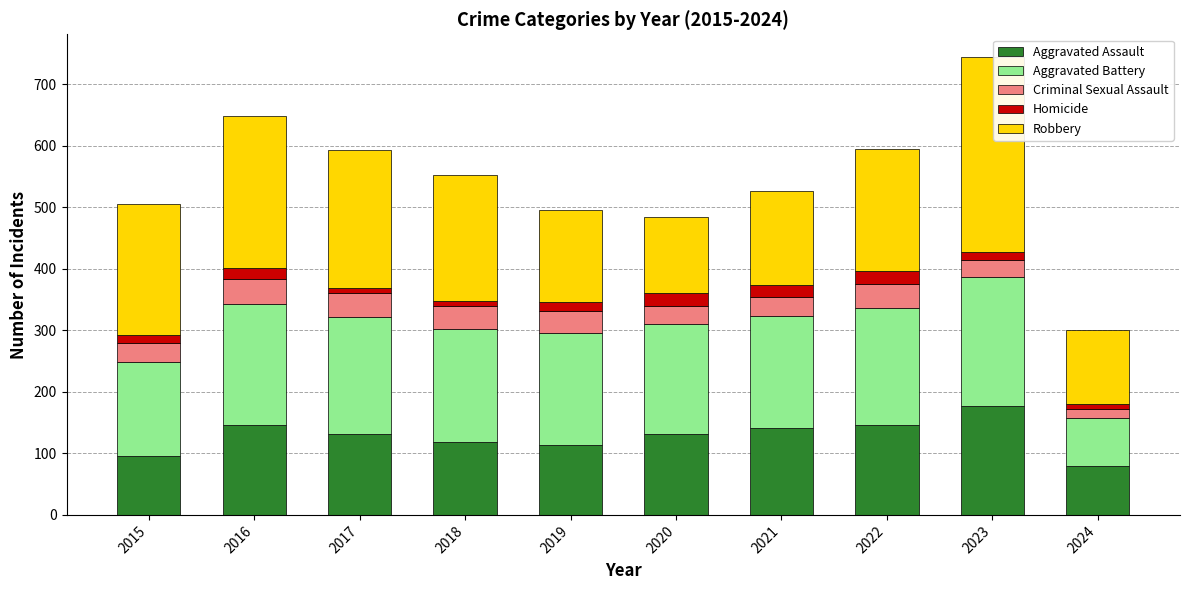

At which category is the sum across all series the highest?

2023